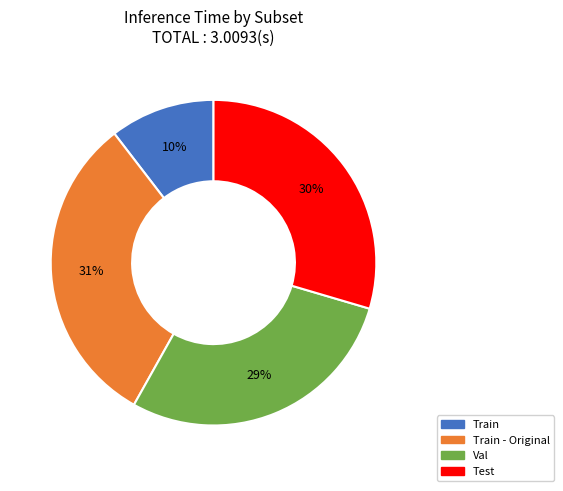

To the nearest percent, what is the average slice percentage?

25%